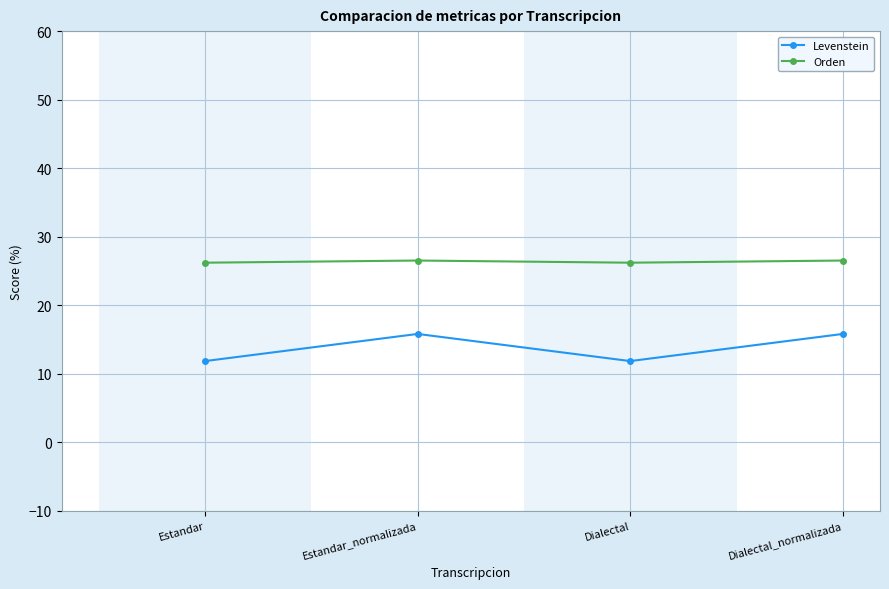

Is this an area chart (filled region under the line)?

No